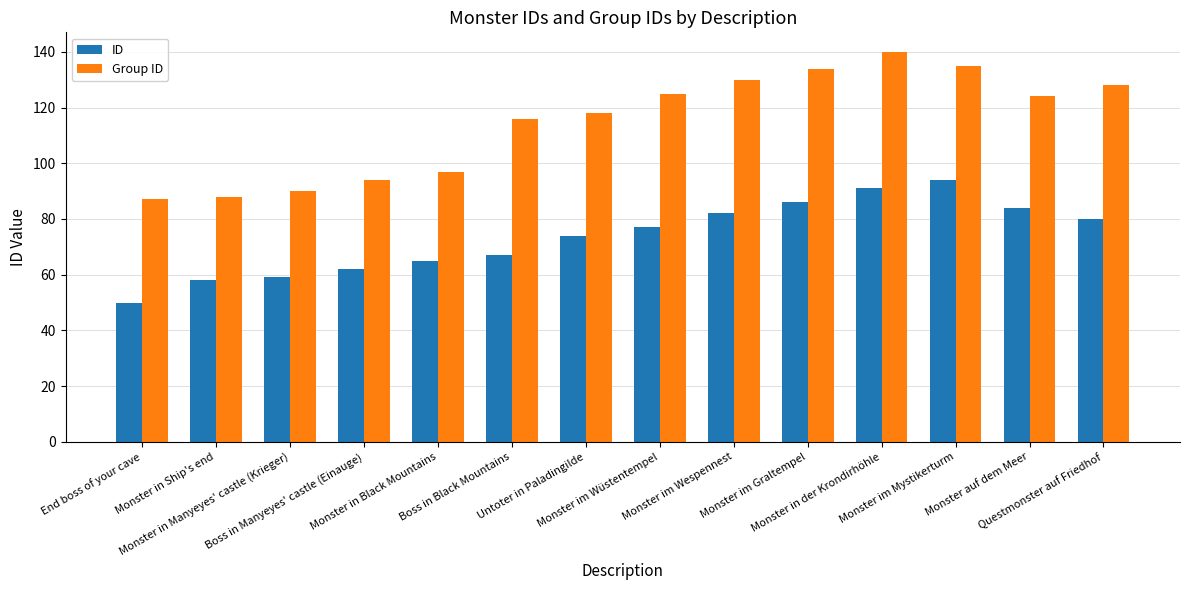

List the series in order of their overall mean, lowest first.

ID, Group ID